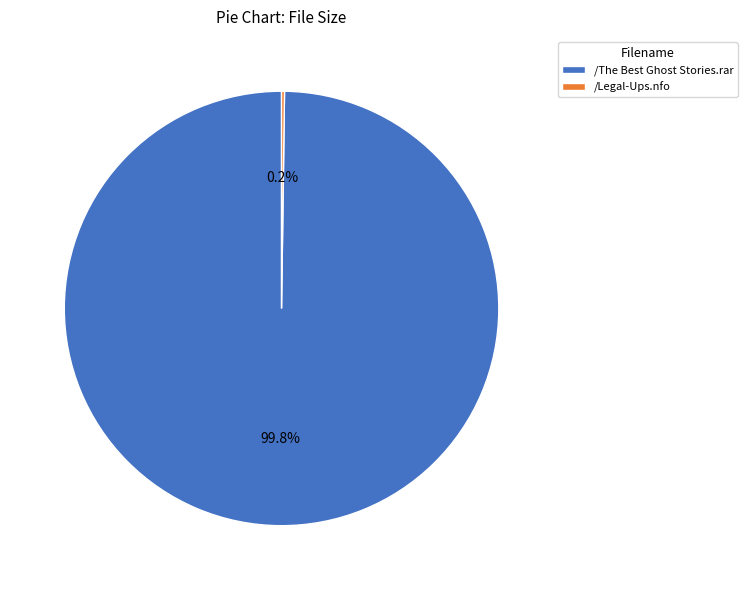

What percentage is the /The Best Ghost Stories.rar slice, to the nearest percent?

100%